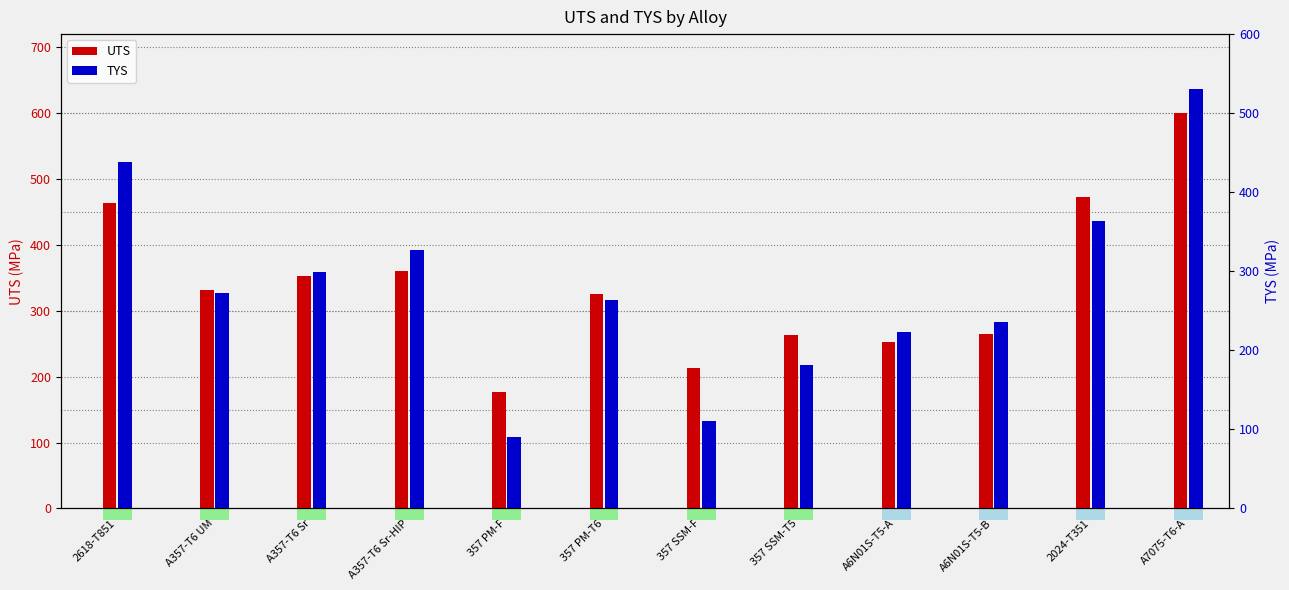

What is the average value of the UTS series?

340